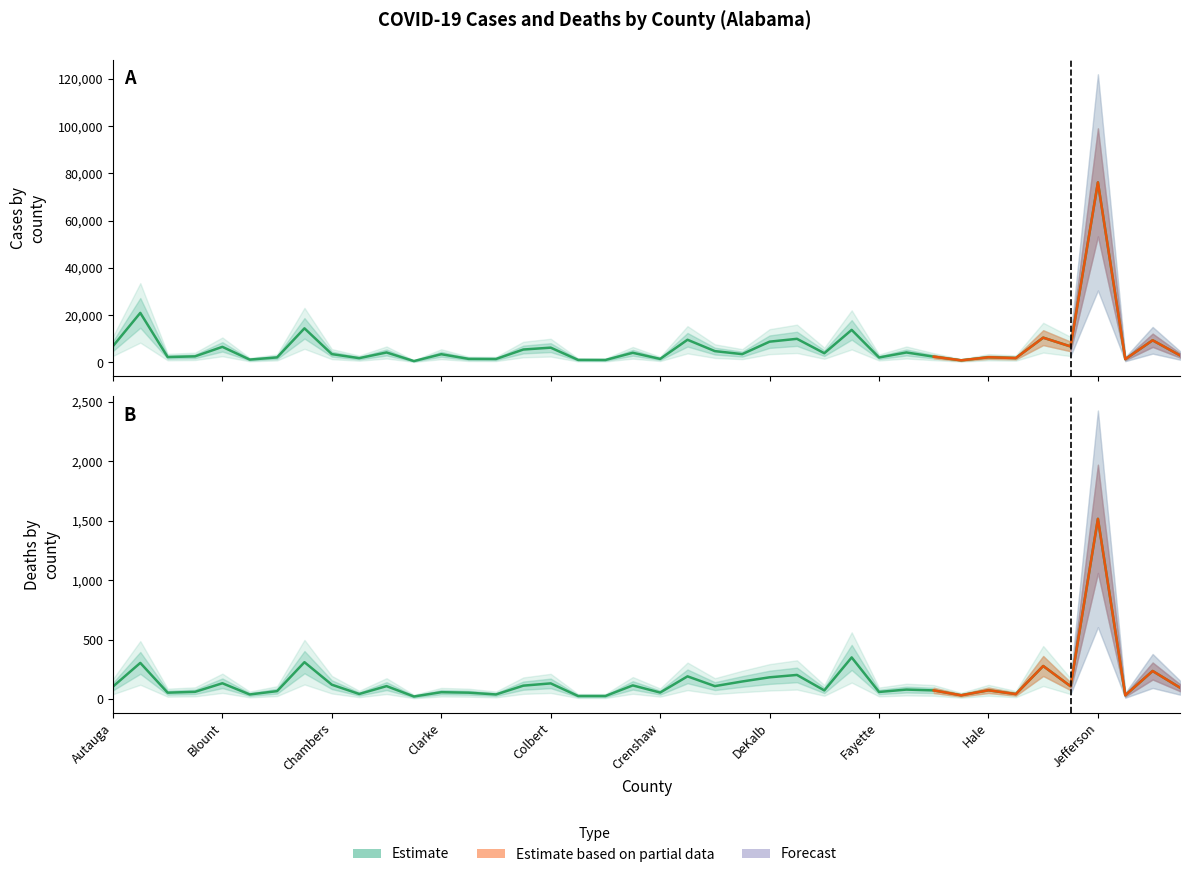

True or false: deaths and cases intersect in this chart.

False